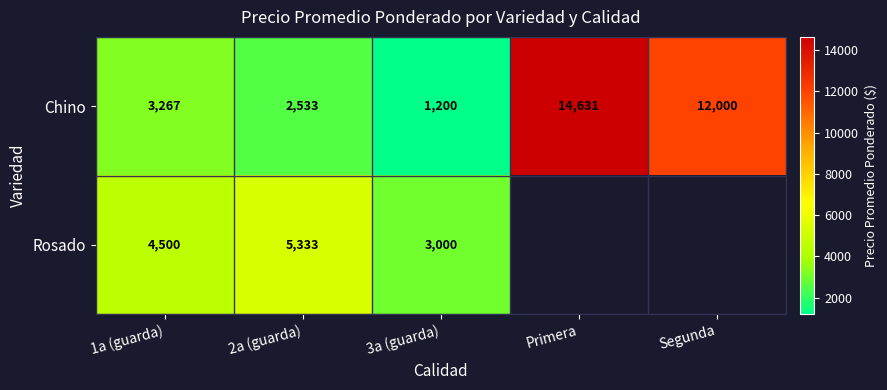

Is it true that Rosado equals 3000.0 at 3a (guarda)?

True